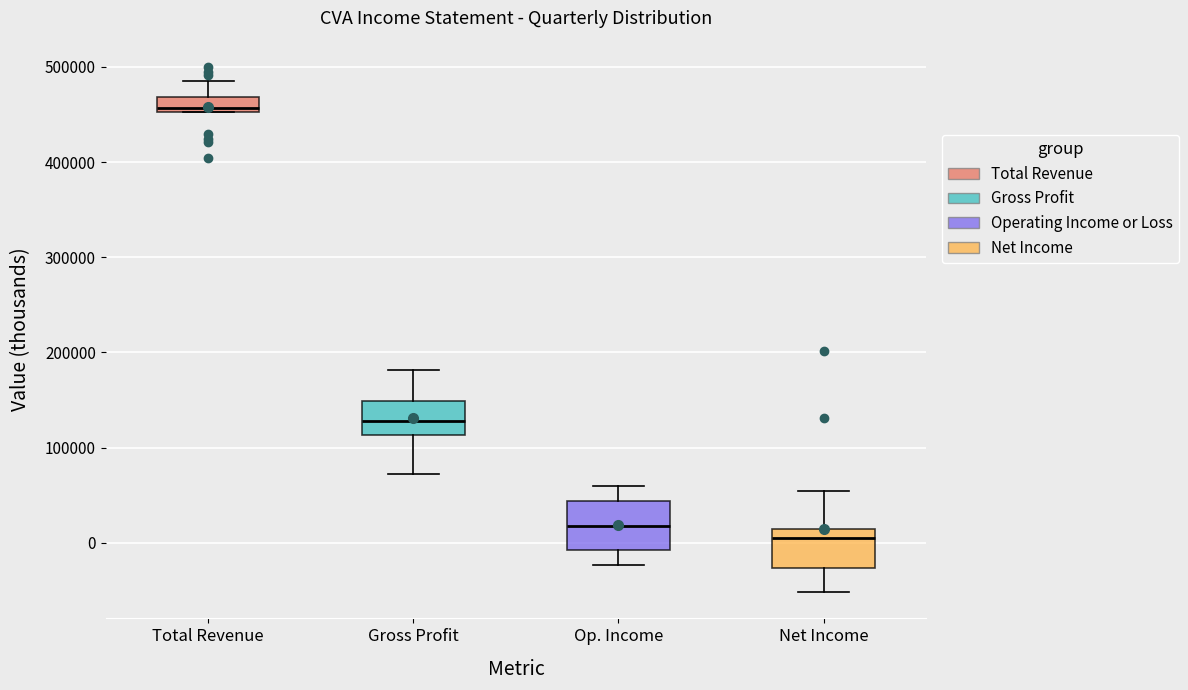

Where does the lower whisker of the box for Gross Profit end on the y-axis? The values are not printed on the chart, so give them approximately, as read against the axis.

70000